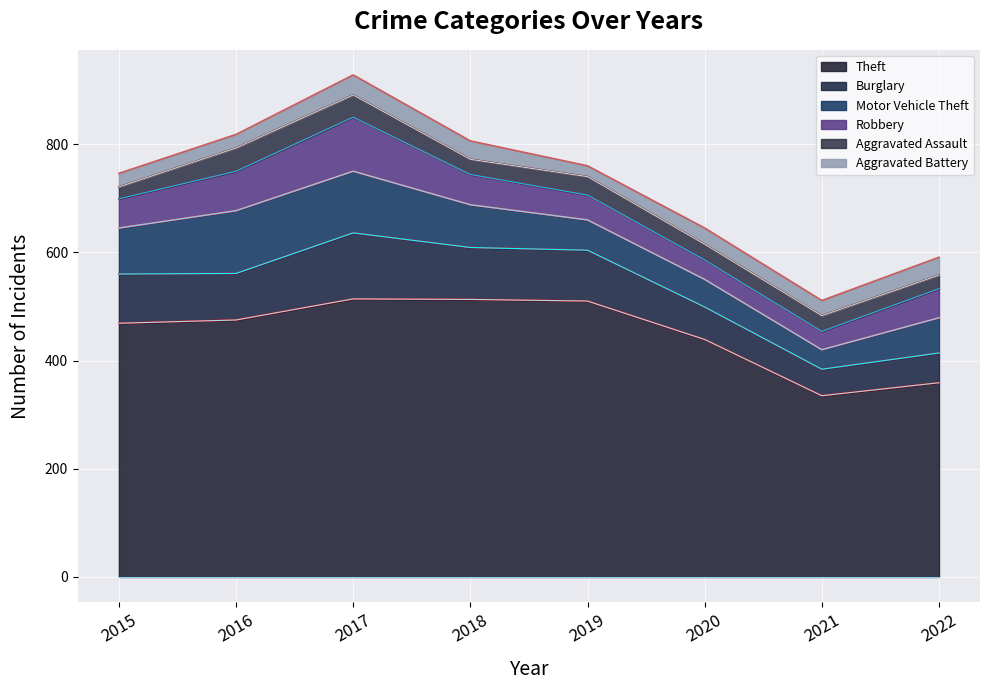

What is the total value across all series at 2017?

928